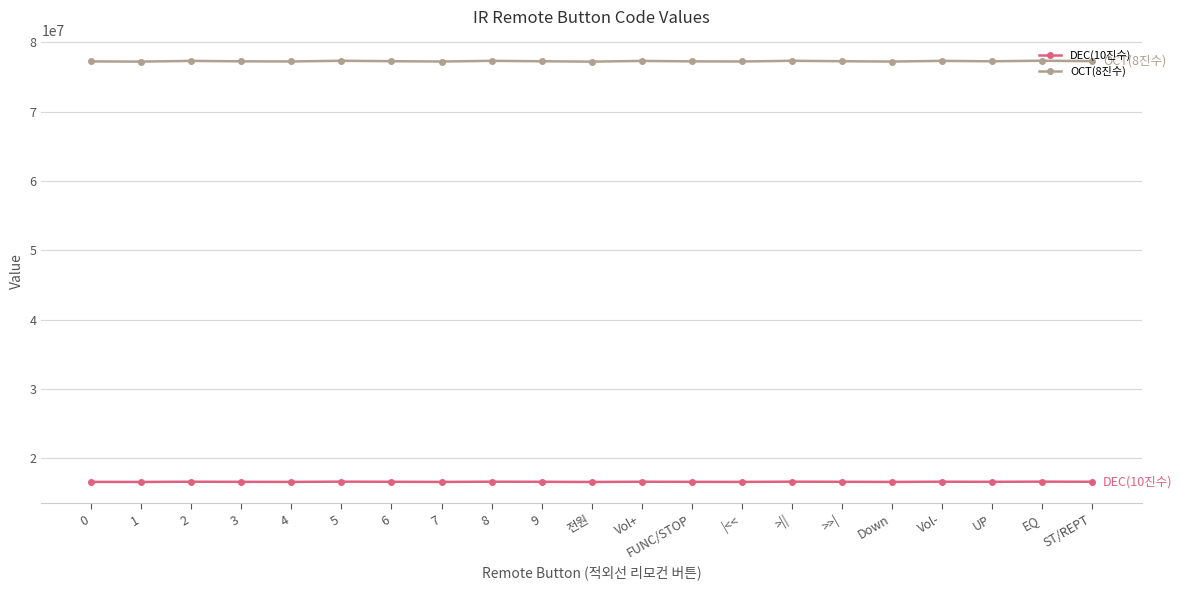

List the series in order of their overall mean, lowest first.

DEC(10진수), OCT(8진수)